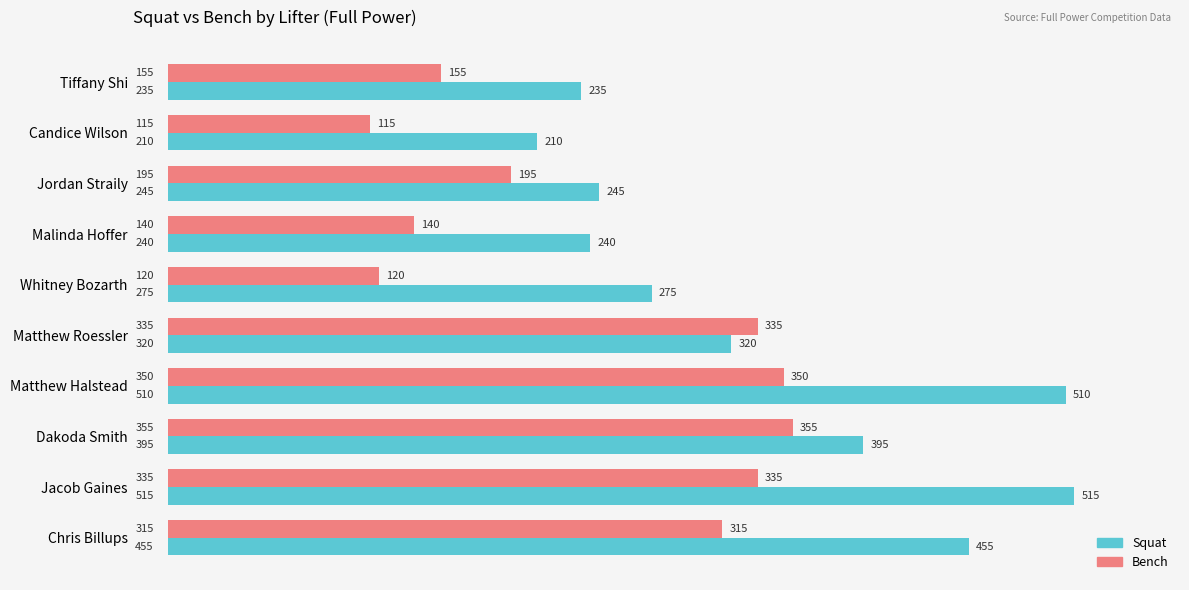

What is the difference between the Bench values at Matthew Roessler and Chris Billups?

20